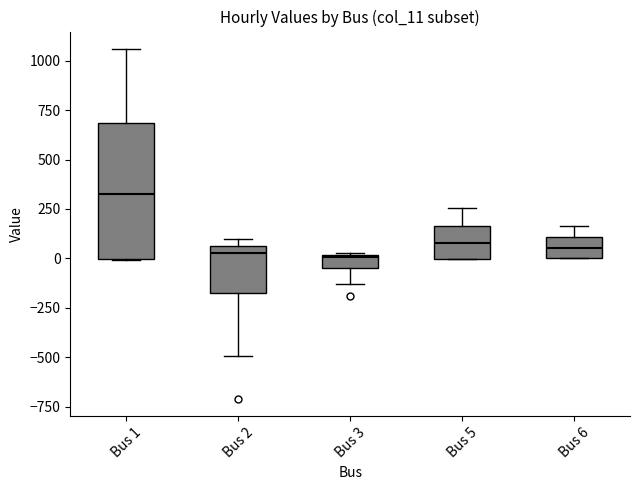

Comparing the boxes themselves (not the whiskers), which one is the tallest?

Bus 1